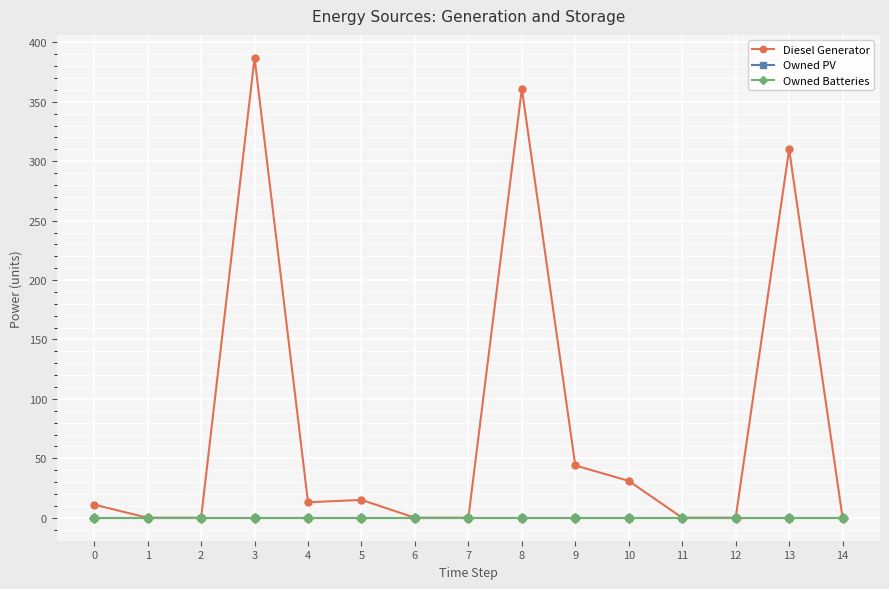

Does the chart have visible grid lines?

Yes